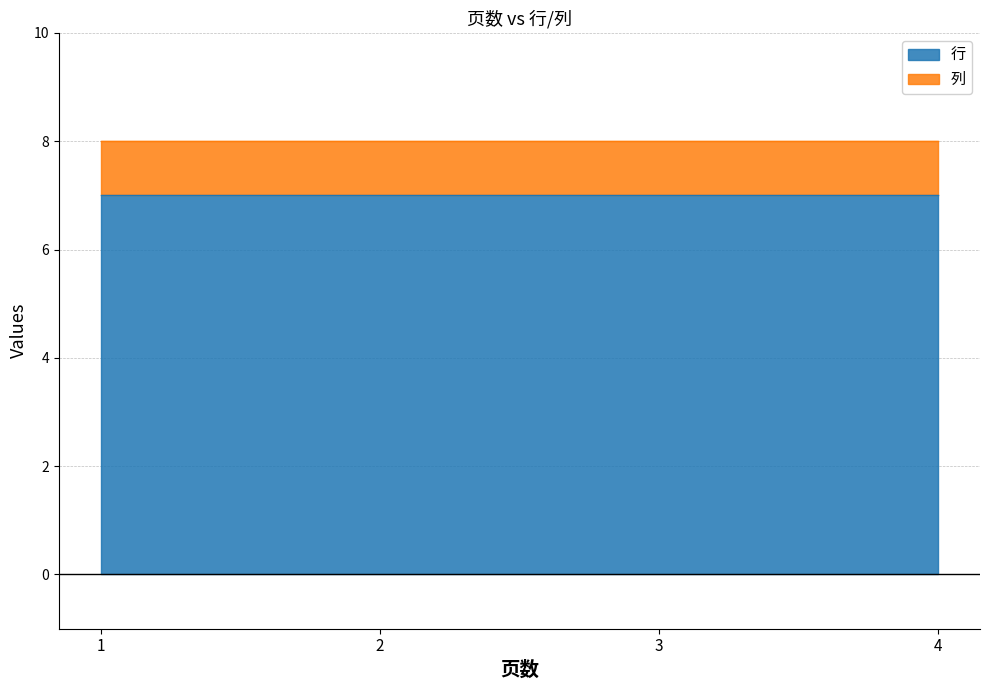

How many series are shown in this chart?

2